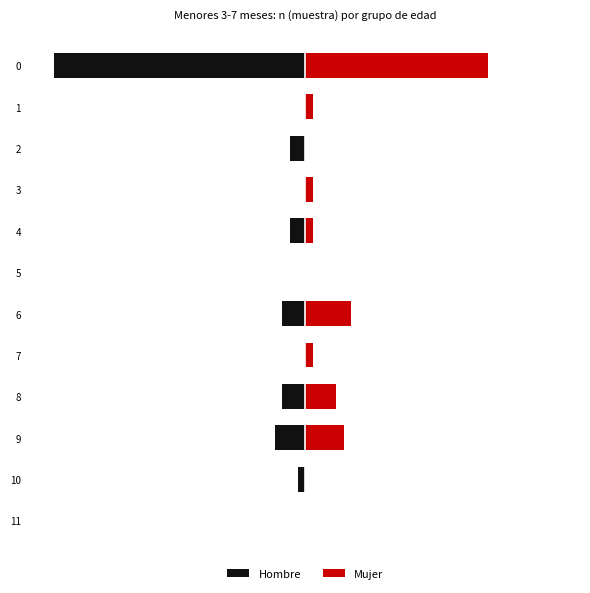

How many values in Mujer are above zero?

8